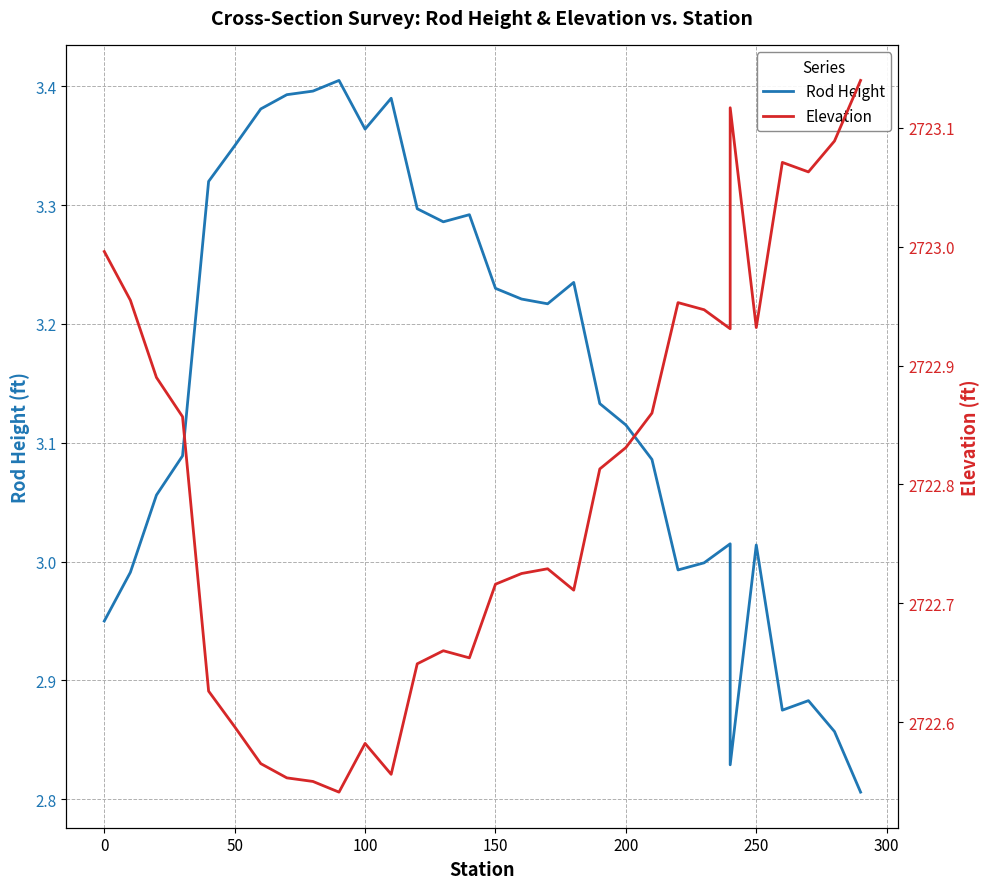

True or false: Elevation and Rod Height cross at least once.

False